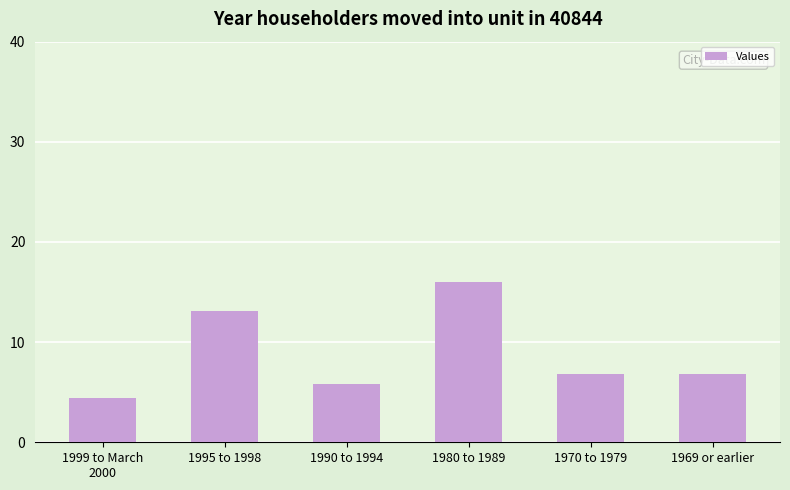

What is the difference between the values at 1980 to 1989 and 1990 to 1994?

10.2